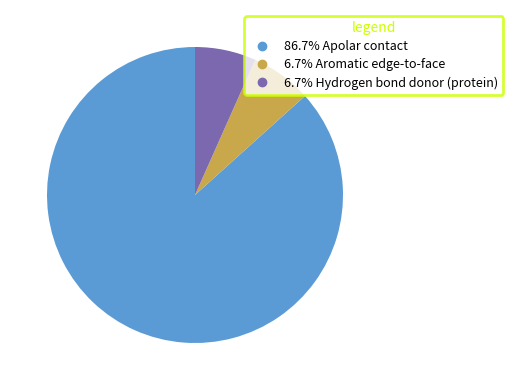

Is there any slice that represents more than half of the pie?

Yes